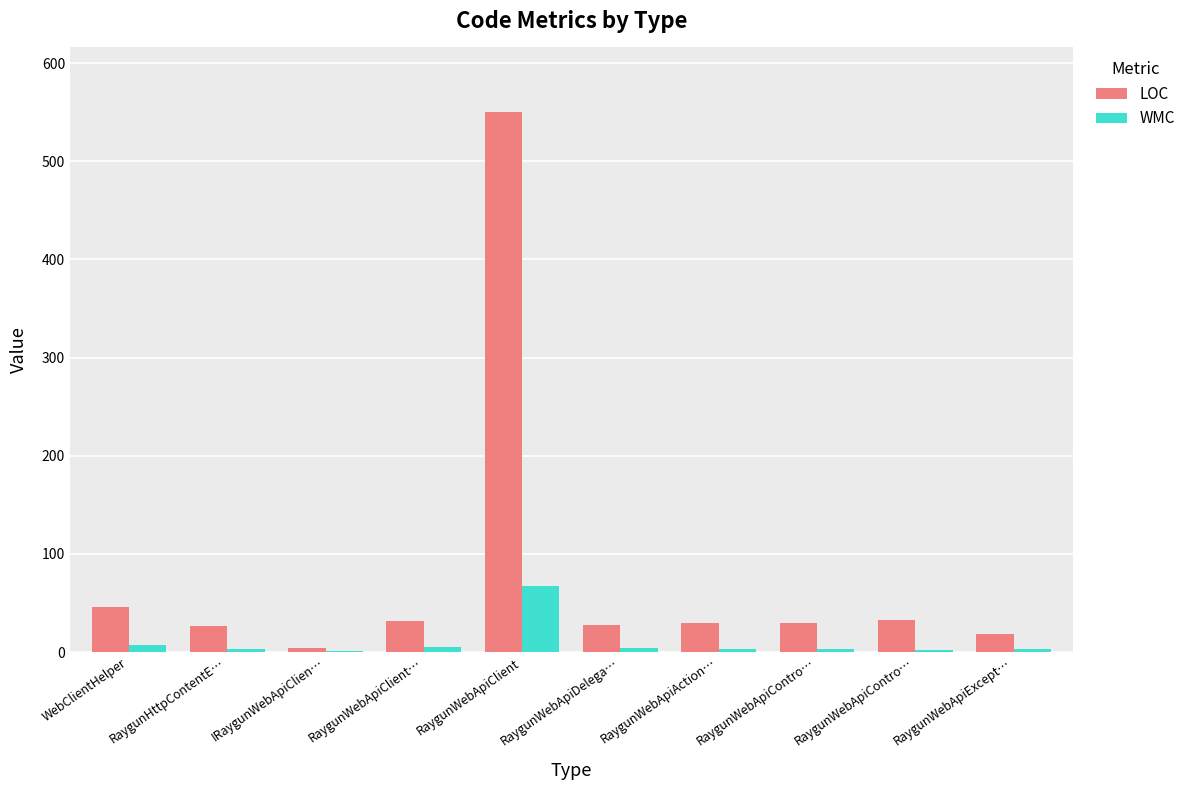

What are all the series names shown in the legend?

LOC, WMC